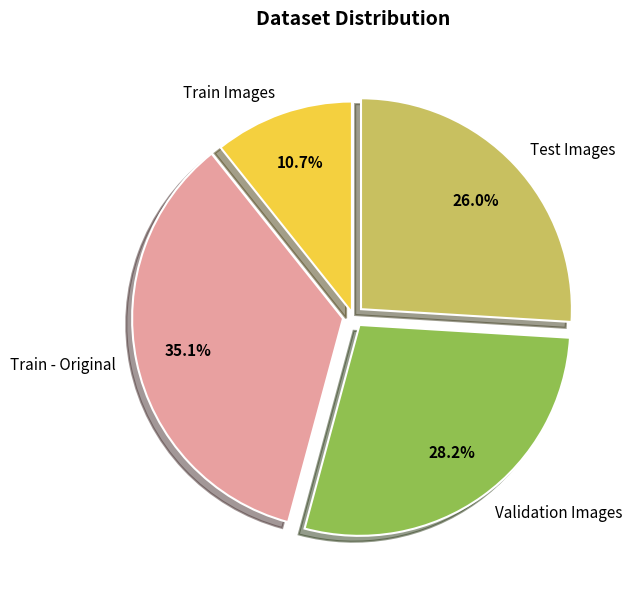

Which slice is the smallest?

Train Images